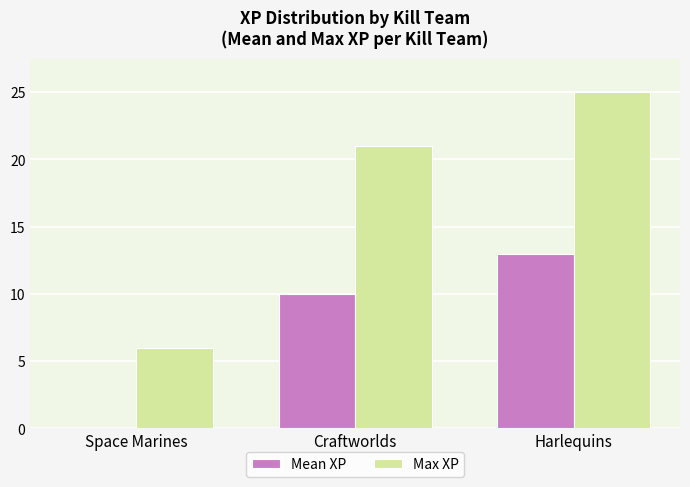

The value of Max XP at Space Marines is 6. True or false?

True